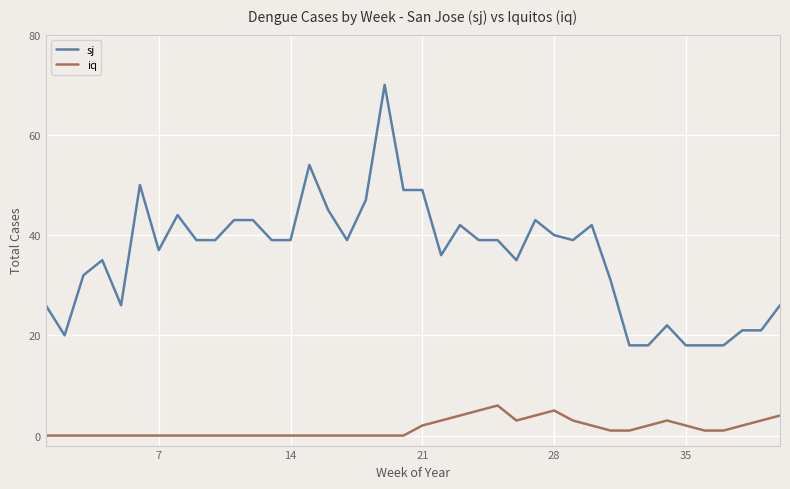

Which series has the largest range (max minus min)?

sj